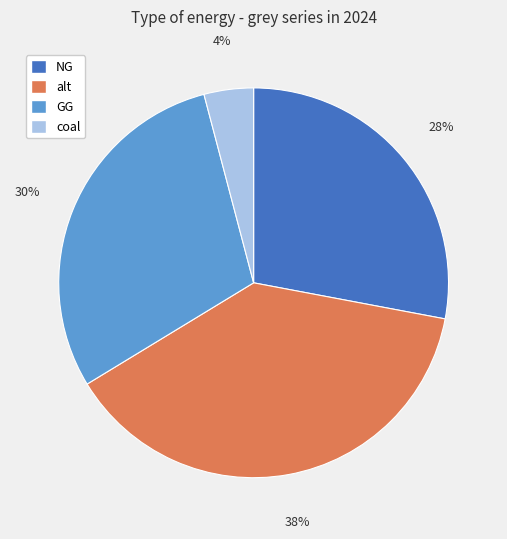

Count the number of slices in the pie.

4